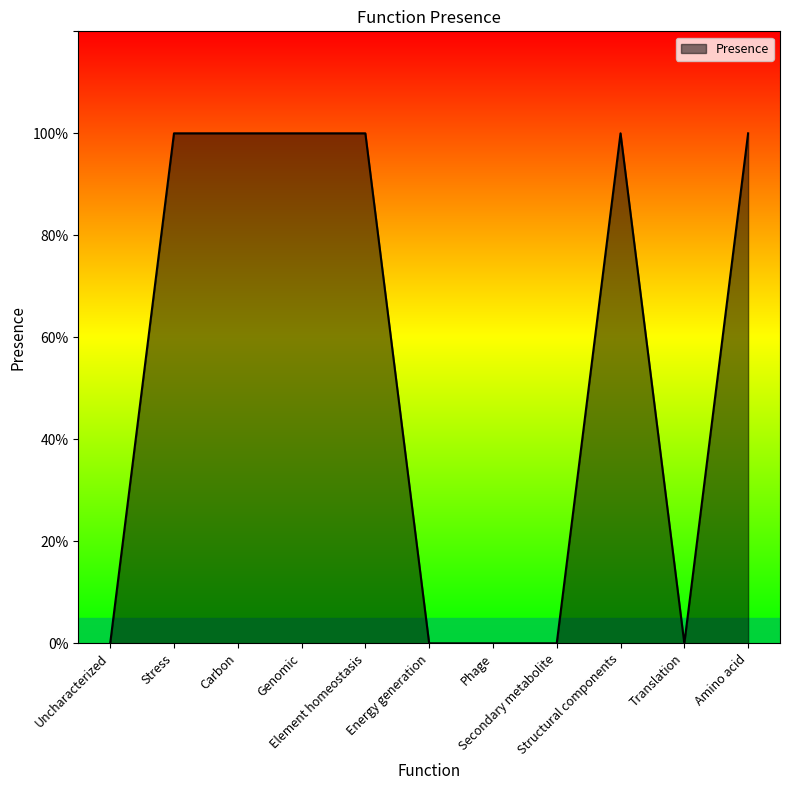

Does the chart have visible grid lines?

No